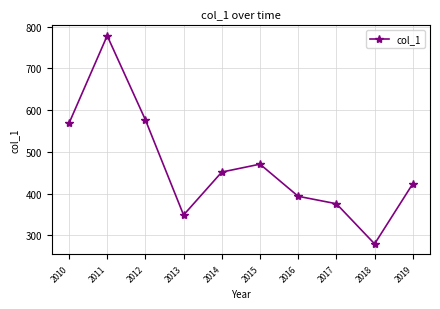

At which label does the data first exceed 451?

2010